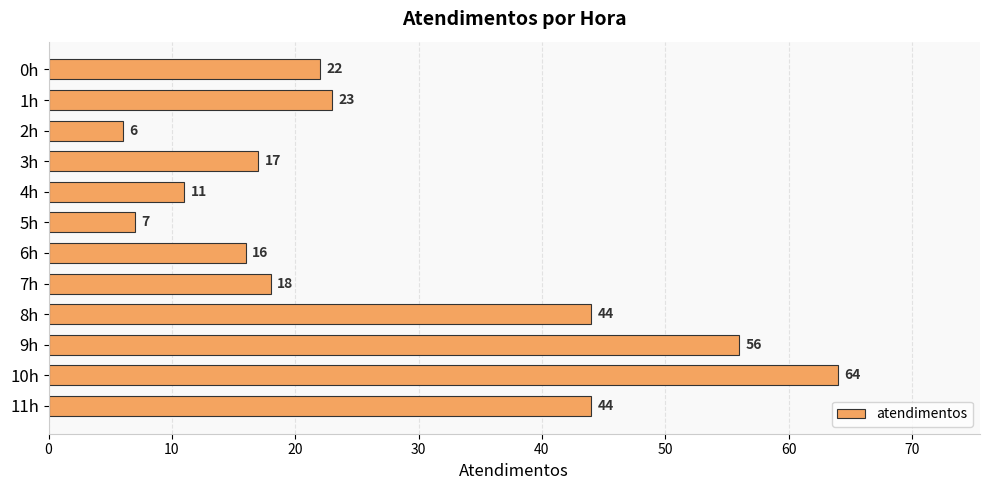

Does the chart contain any negative values?

No